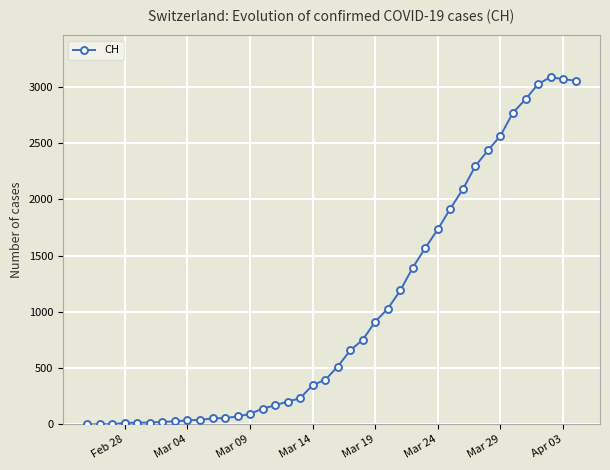

What is the difference between the maximum and minimum values?

3086